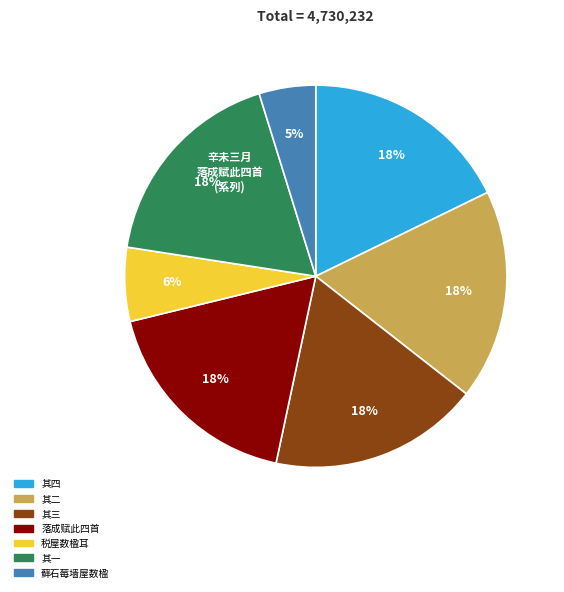

Does any single category account for the majority?

No